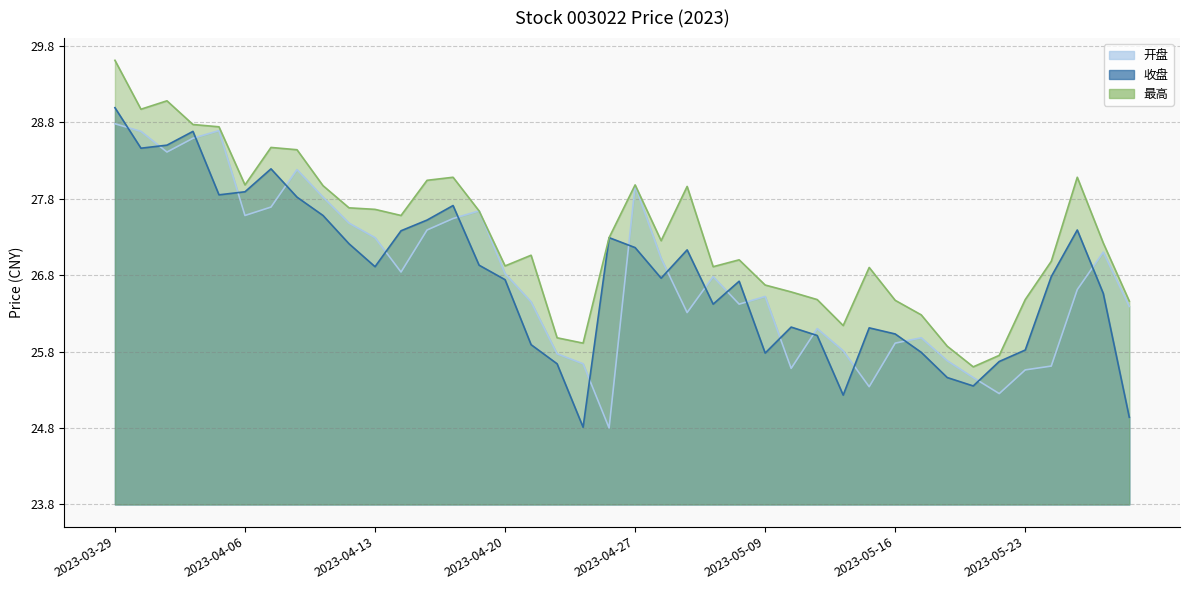

Reading left to right, what are all the values shown in this chart?

开盘: 2023-03-29=5.0	2023-03-30=4.9	2023-03-31=4.6	2023-04-03=4.8	2023-04-04=4.9	2023-04-06=3.8	2023-04-07=3.9	2023-04-10=4.4	2023-04-11=4.0	2023-04-12=3.7	2023-04-13=3.5	2023-04-14=3.0	2023-04-17=3.6	2023-04-18=3.7	2023-04-19=3.8	2023-04-20=3.0	2023-04-21=2.6	2023-04-24=2.0	2023-04-25=1.8	2023-04-26=1.0	2023-04-27=4.2	2023-04-28=3.2	2023-05-04=2.5	2023-05-05=3.0	2023-05-08=2.6	2023-05-09=2.7	2023-05-10=1.8	2023-05-11=2.3	2023-05-12=2.0	2023-05-15=1.5	2023-05-16=2.1	2023-05-17=2.2	2023-05-18=1.9	2023-05-19=1.7	2023-05-22=1.4	2023-05-23=1.8	2023-05-24=1.8	2023-05-25=2.8	2023-05-26=3.3	2023-05-29=2.6
收盘: 2023-03-29=5.2	2023-03-30=4.7	2023-03-31=4.7	2023-04-03=4.9	2023-04-04=4.1	2023-04-06=4.1	2023-04-07=4.4	2023-04-10=4.0	2023-04-11=3.8	2023-04-12=3.4	2023-04-13=3.1	2023-04-14=3.6	2023-04-17=3.7	2023-04-18=3.9	2023-04-19=3.1	2023-04-20=2.9	2023-04-21=2.1	2023-04-24=1.8	2023-04-25=1.0	2023-04-26=3.5	2023-04-27=3.4	2023-04-28=3.0	2023-05-04=3.3	2023-05-05=2.6	2023-05-08=2.9	2023-05-09=2.0	2023-05-10=2.3	2023-05-11=2.2	2023-05-12=1.4	2023-05-15=2.3	2023-05-16=2.2	2023-05-17=2.0	2023-05-18=1.7	2023-05-19=1.6	2023-05-22=1.9	2023-05-23=2.0	2023-05-24=3.0	2023-05-25=3.6	2023-05-26=2.8	2023-05-29=1.1
最高: 2023-03-29=5.8	2023-03-30=5.2	2023-03-31=5.3	2023-04-03=5.0	2023-04-04=4.9	2023-04-06=4.2	2023-04-07=4.7	2023-04-10=4.6	2023-04-11=4.2	2023-04-12=3.9	2023-04-13=3.9	2023-04-14=3.8	2023-04-17=4.2	2023-04-18=4.3	2023-04-19=3.8	2023-04-20=3.1	2023-04-21=3.3	2023-04-24=2.2	2023-04-25=2.1	2023-04-26=3.5	2023-04-27=4.2	2023-04-28=3.4	2023-05-04=4.2	2023-05-05=3.1	2023-05-08=3.2	2023-05-09=2.9	2023-05-10=2.8	2023-05-11=2.7	2023-05-12=2.3	2023-05-15=3.1	2023-05-16=2.7	2023-05-17=2.5	2023-05-18=2.1	2023-05-19=1.8	2023-05-22=1.9	2023-05-23=2.7	2023-05-24=3.2	2023-05-25=4.3	2023-05-26=3.4	2023-05-29=2.7